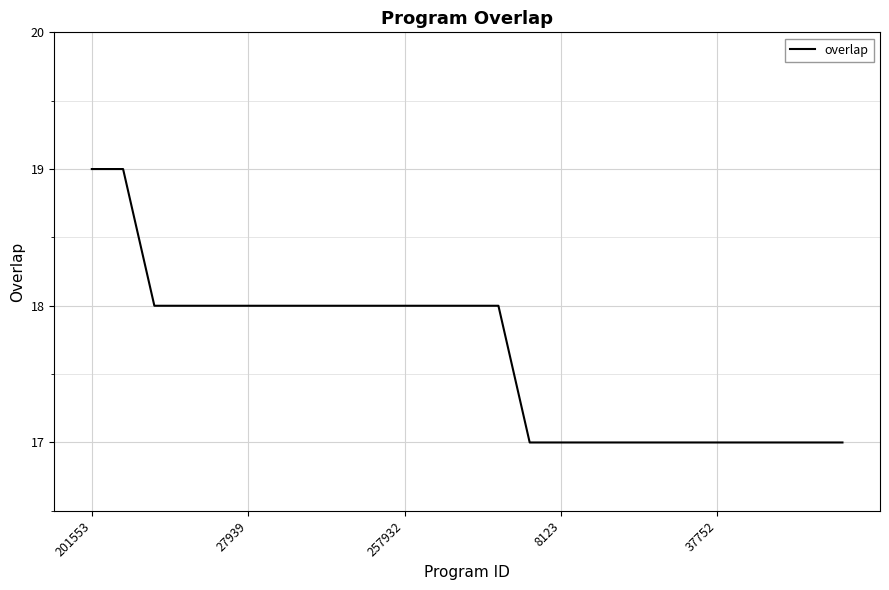

What is the smallest value displayed?

17